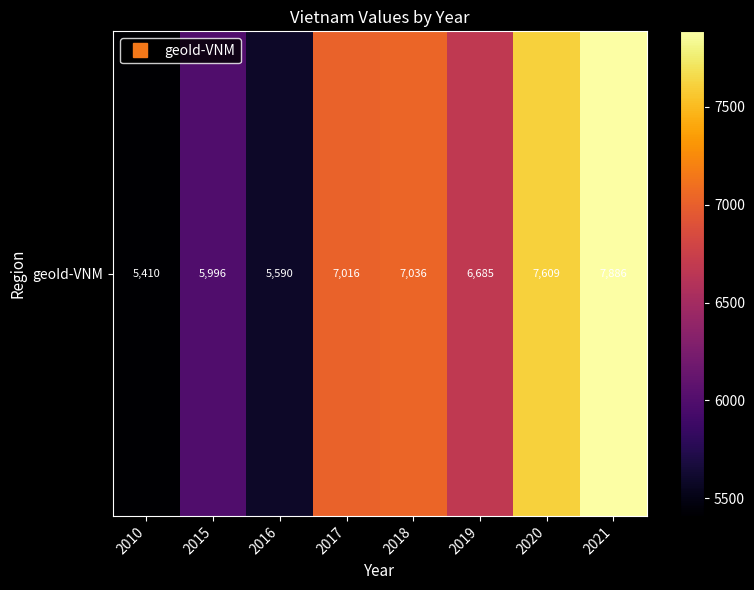

What is the change in value from 2018 to 2019?

-351